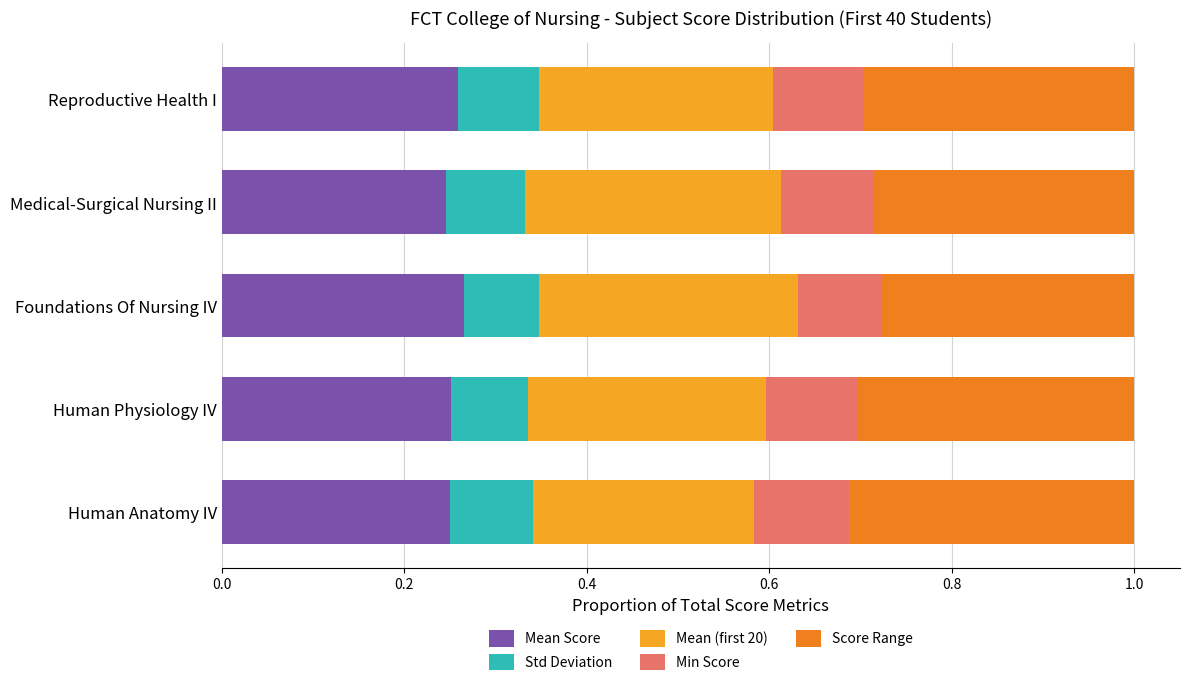

How many data points does each series have?

5